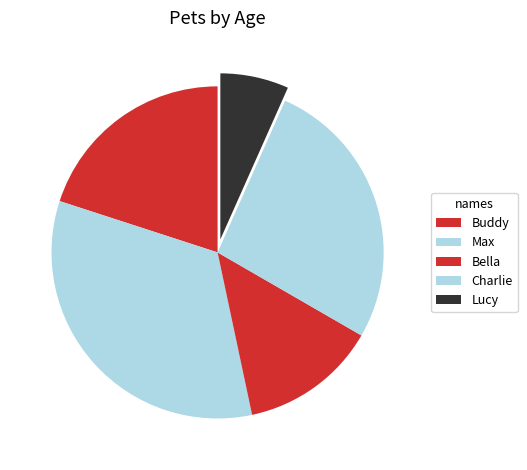

To the nearest percent, what percentage of the pie is Charlie?

27%